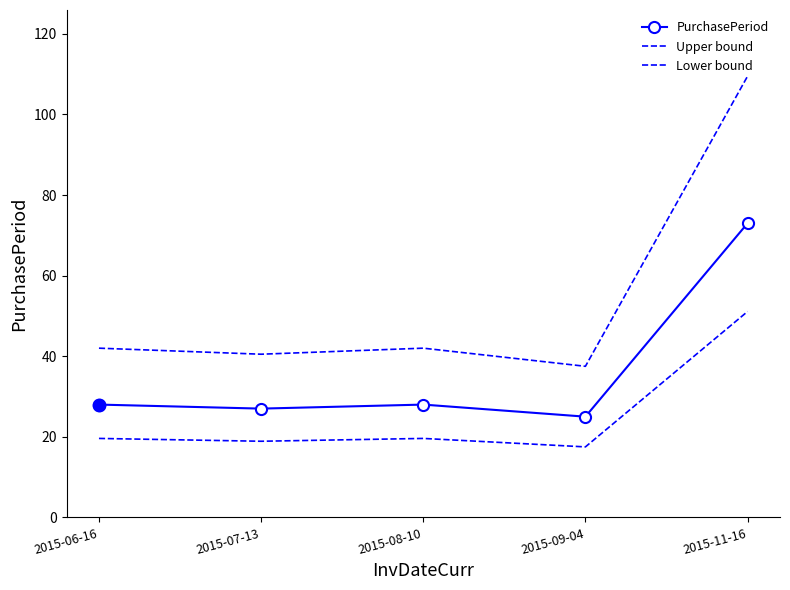

What is the label of the 5th point from the right?

2015-06-16